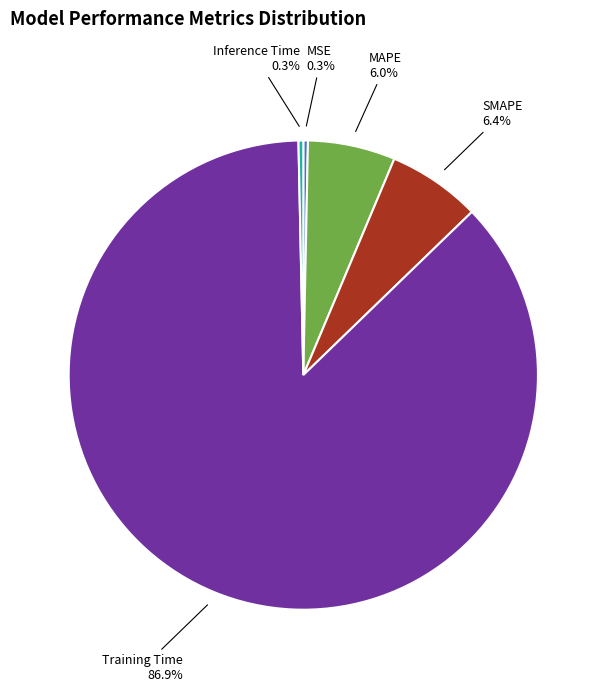

True or false: MSE accounts for 0% of the total.

True